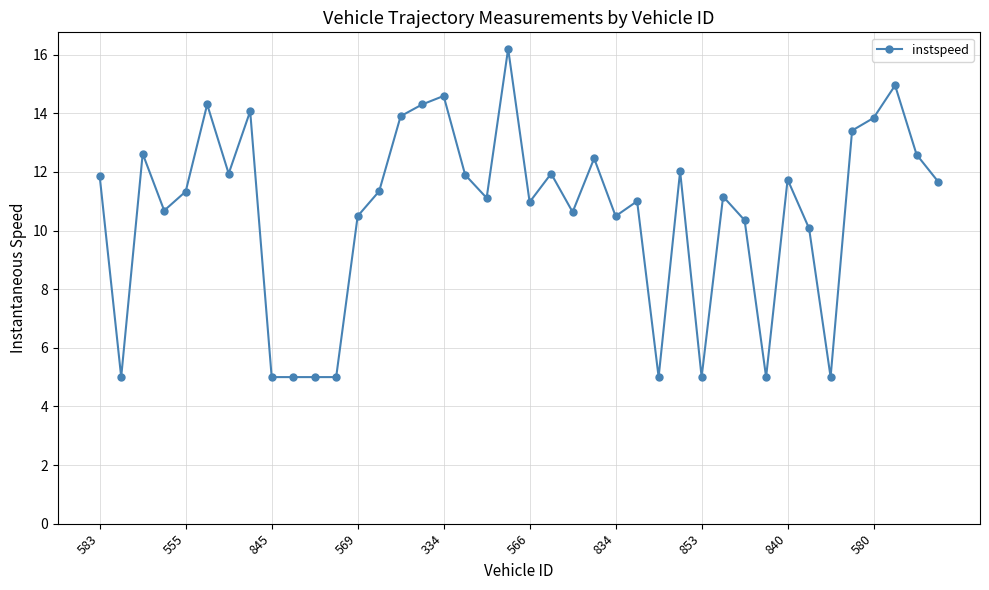

What is the maximum value shown in the chart?

16.2